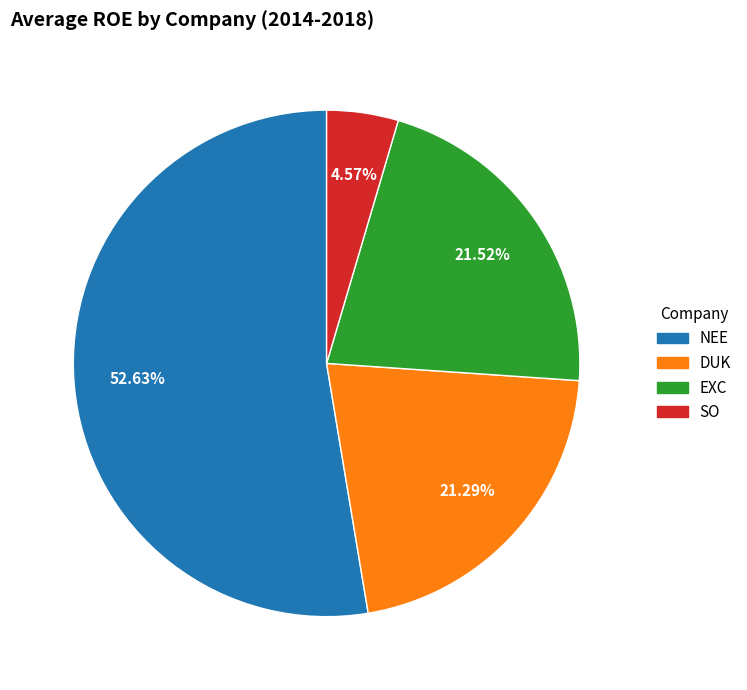

How many segments does this pie chart have?

4